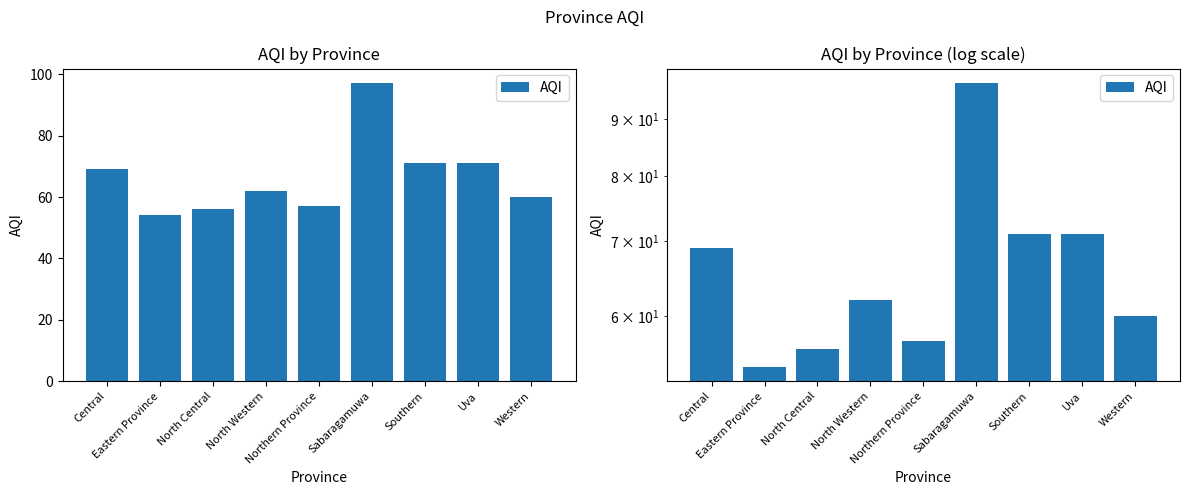

What is the label of the 2nd bar from the right?

Uva